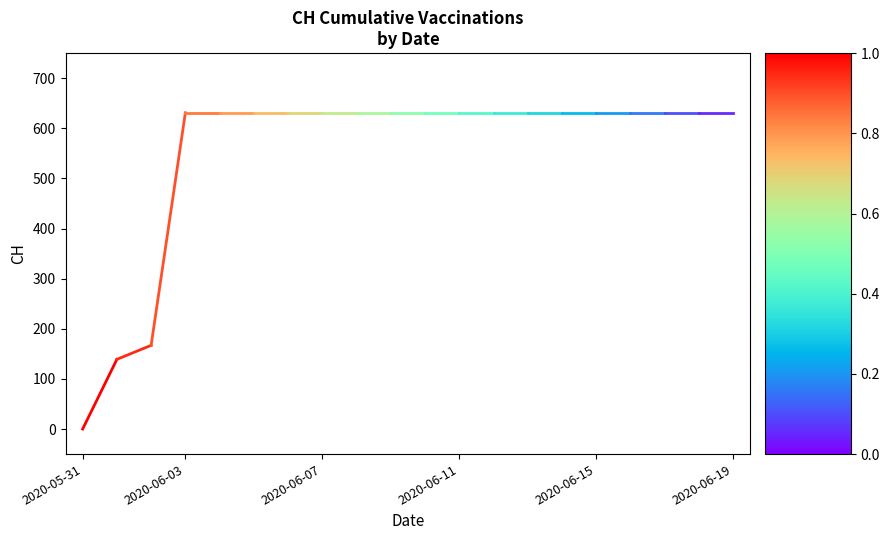

The value at 2020-05-31 is -44. True or false?

False